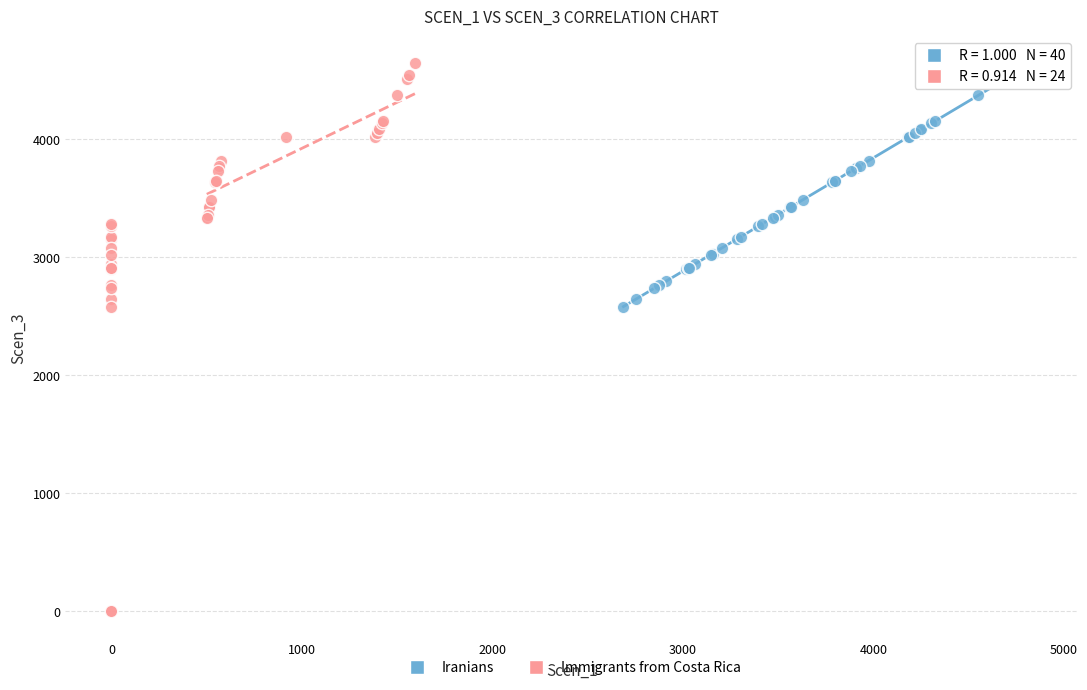

Which series reaches the minimum Y coordinate?

Immigrants from Costa Rica